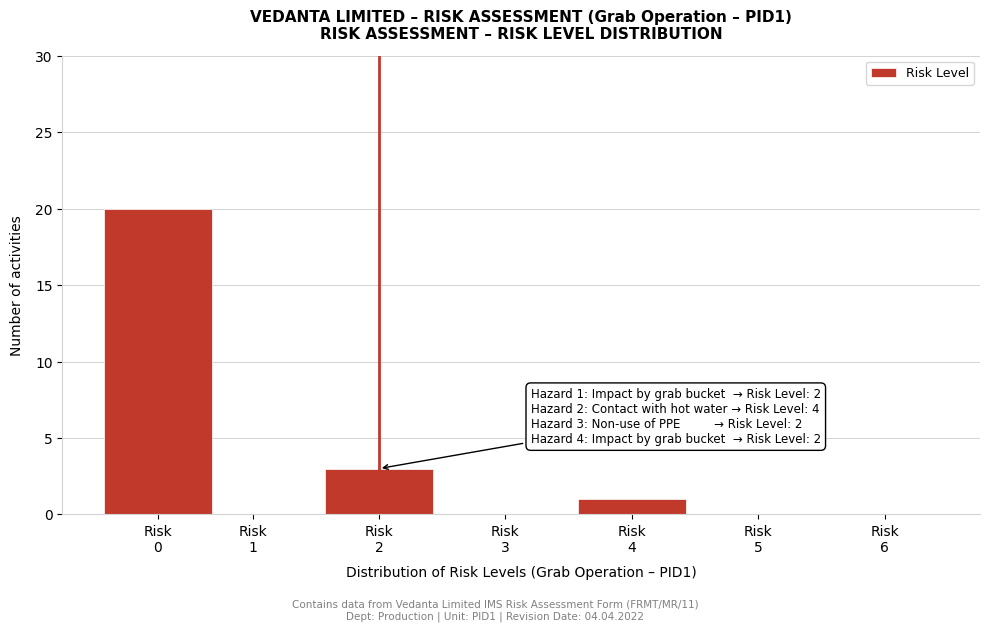

What is the sum of all values?

24